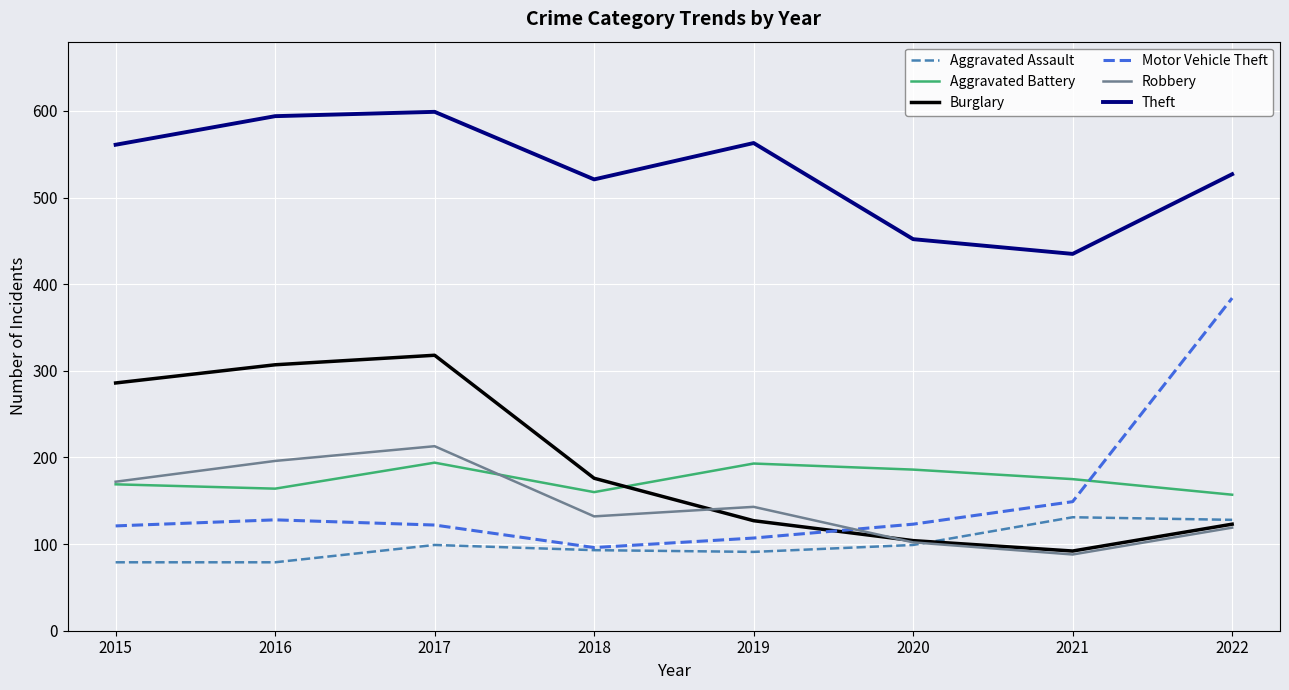

What is the maximum value shown in the chart?

599